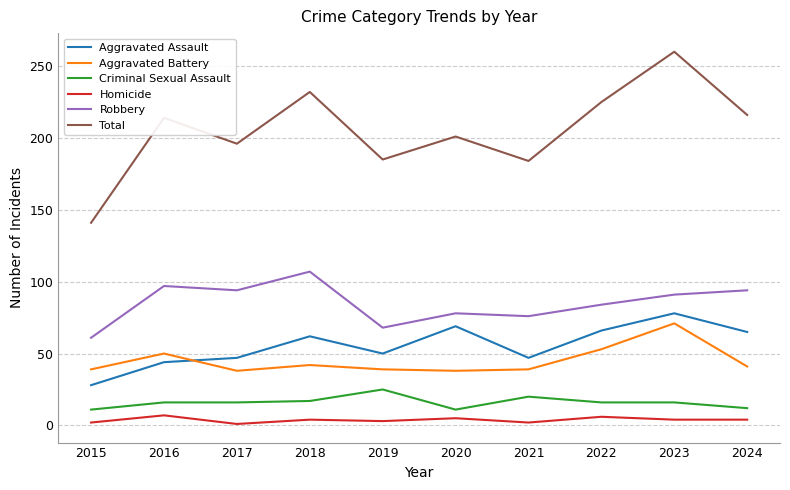

Which series has the largest range (max minus min)?

Total